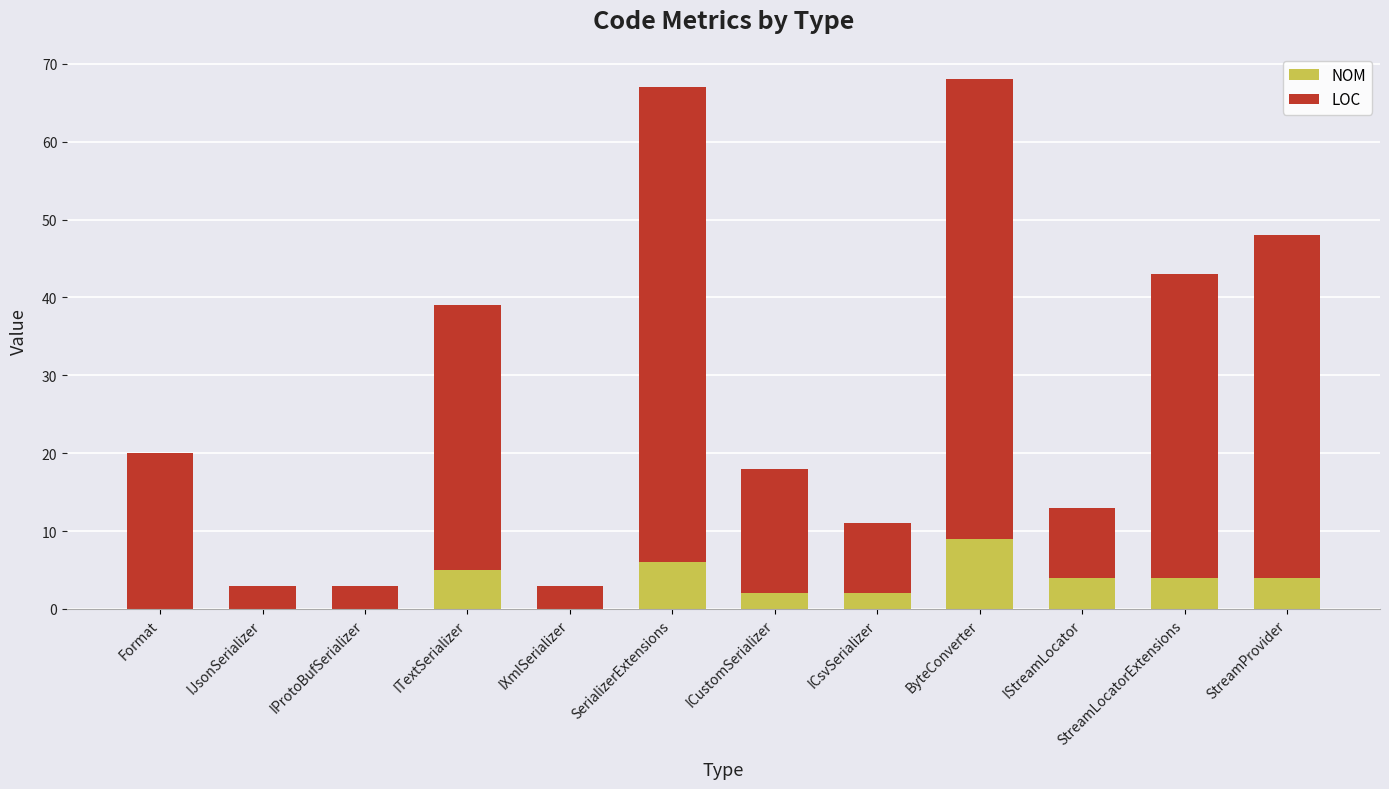

What are all the series names shown in the legend?

NOM, LOC